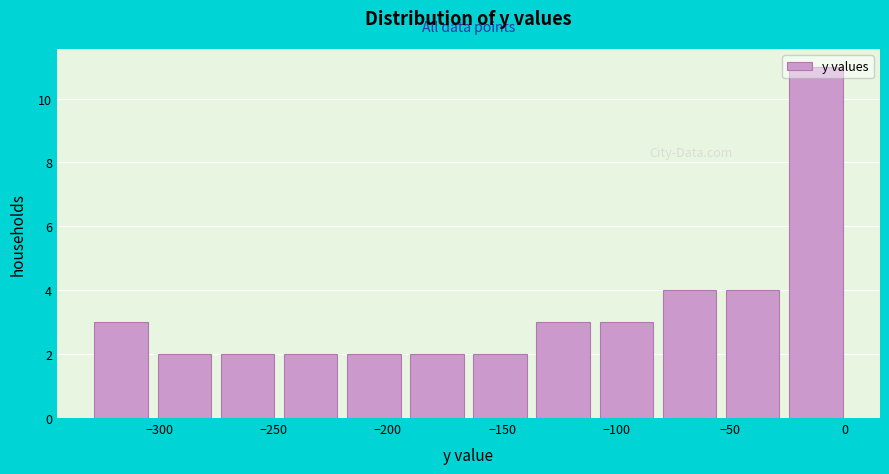

Reading left to right, transcribe this chart: for each bar, give the range it covers on the x-axis and its height. Neither the bar edges nor the heights are printed on the chart, so give them approximately, as read against the axes.

-330 to -305: 3
-305 to -275: 2
-275 to -250: 2
-250 to -220: 2
-220 to -190: 2
-190 to -165: 2
-165 to -135: 2
-135 to -110: 3
-110 to -80: 3
-80 to -55: 4
-55 to -25: 4
-25 to 0: 11